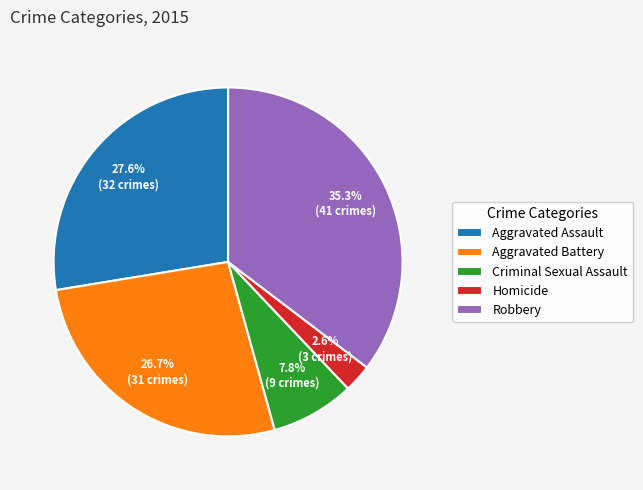

What percentage is NOT represented by Aggravated Battery?

73.3%